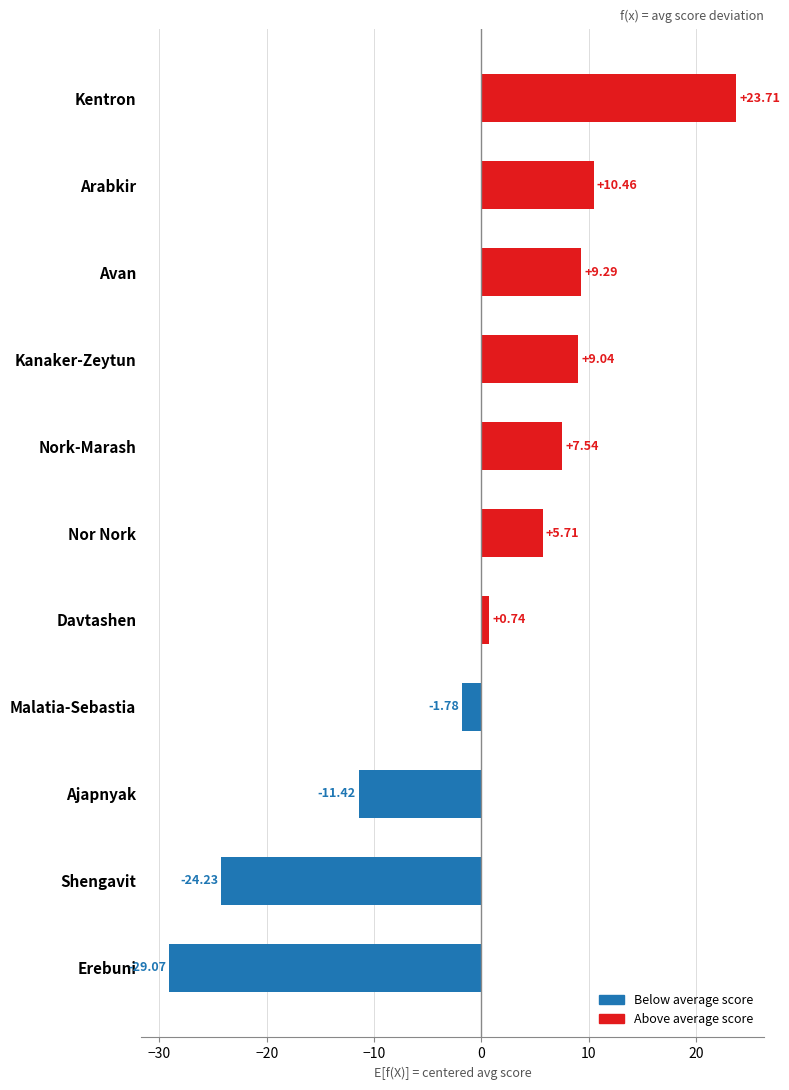

How many data points are less than 5?

5